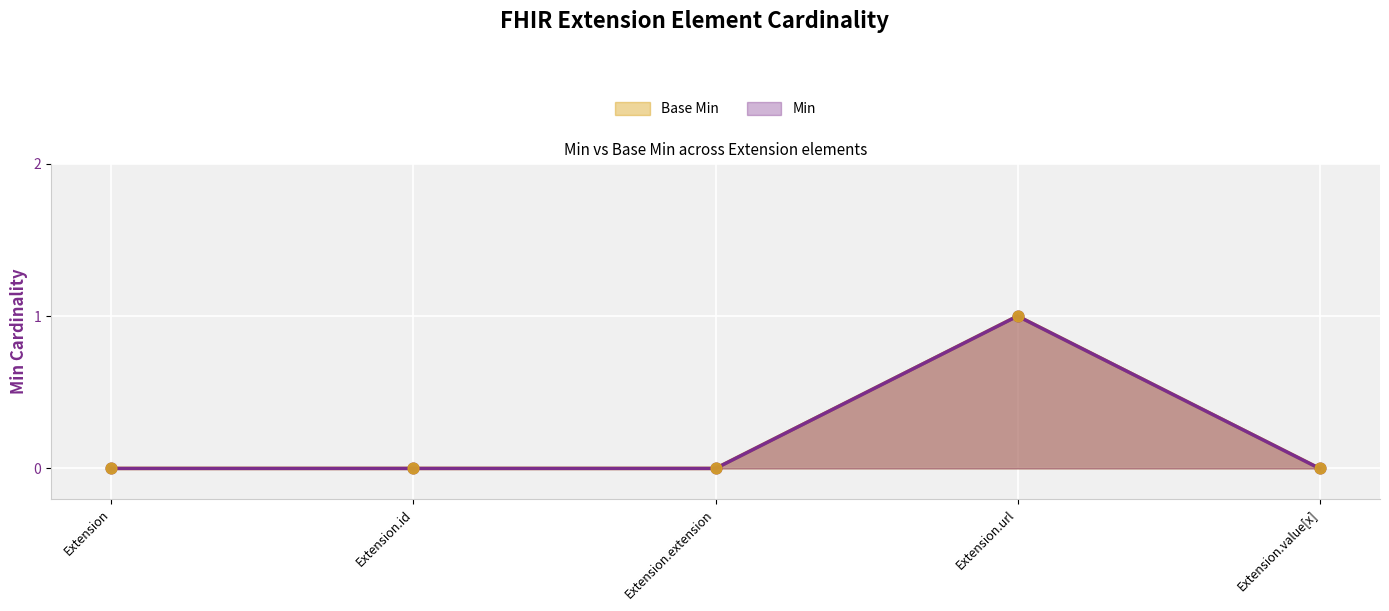

What are all the series names shown in the legend?

Min, Base Min